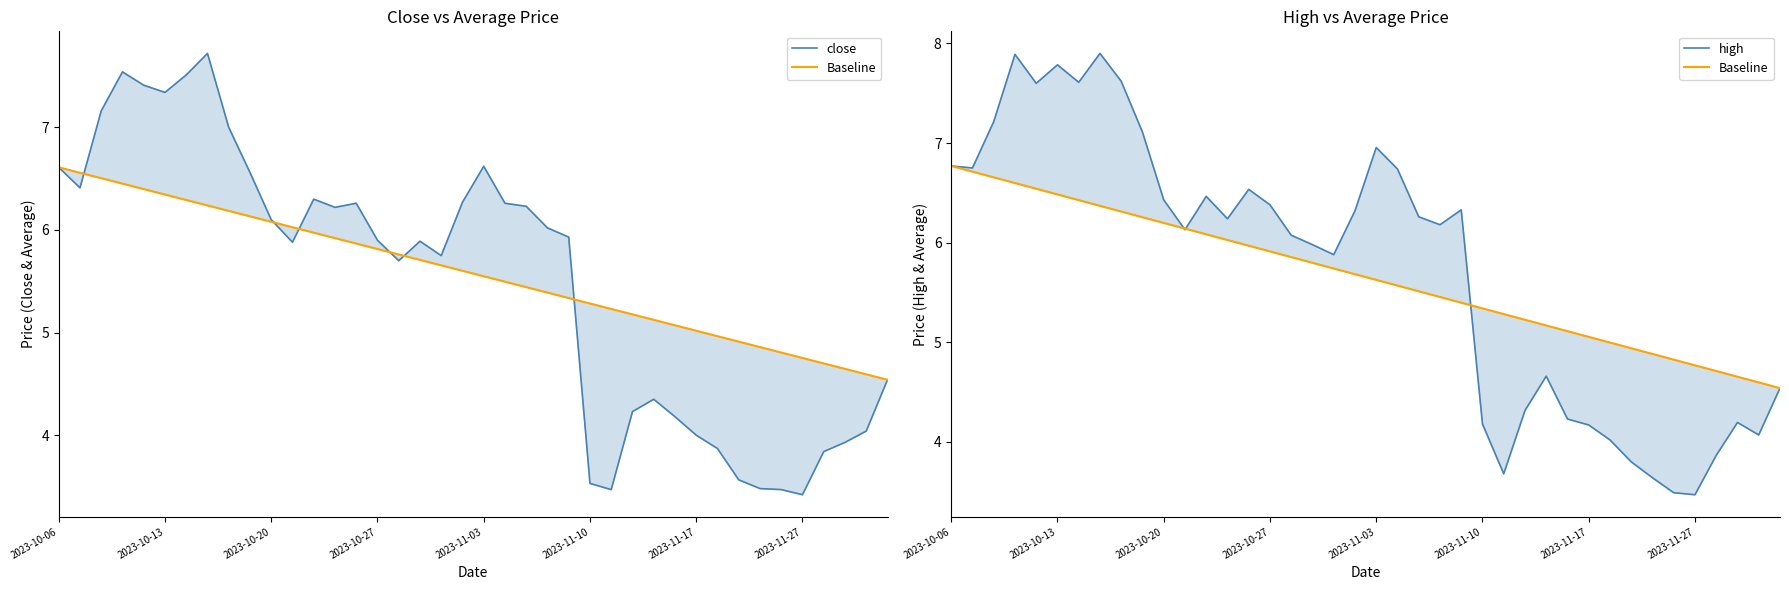

True or false: close and high intersect in this chart.

False